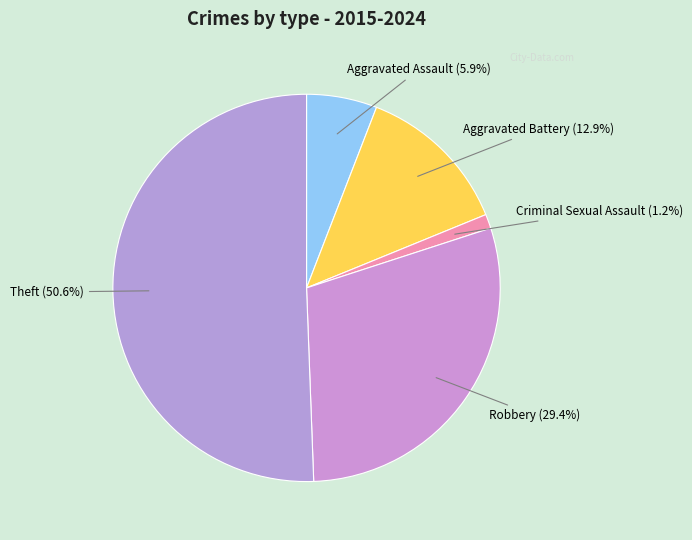

To the nearest percent, what is the average slice percentage?

20%